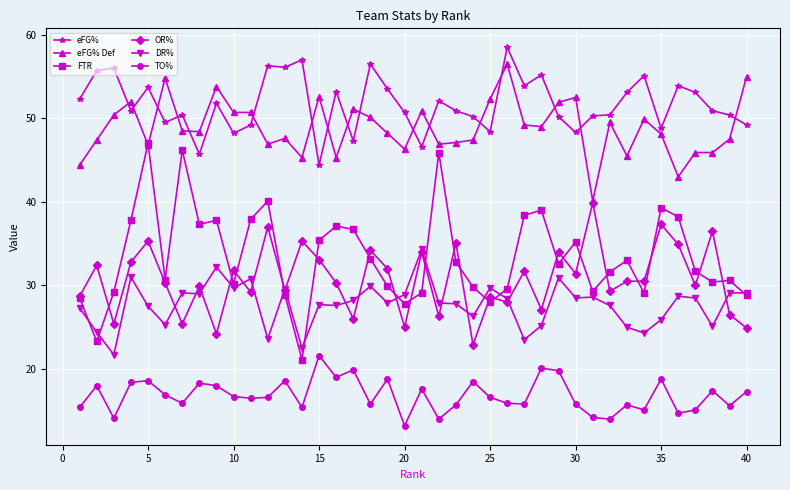

True or false: eFG% Def and DR% intersect in this chart.

False